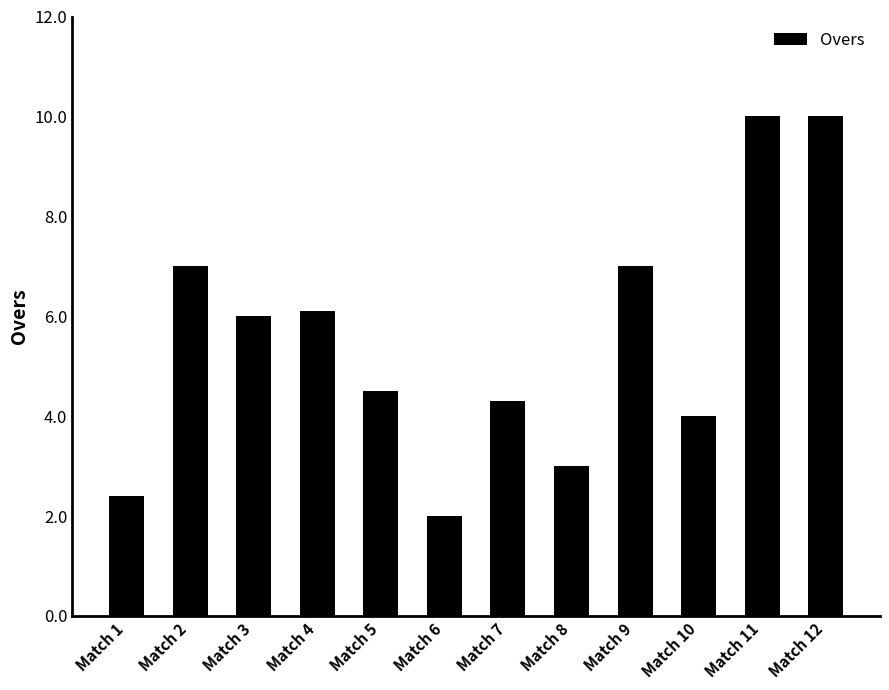

What is the minimum value shown in the chart?

2.0